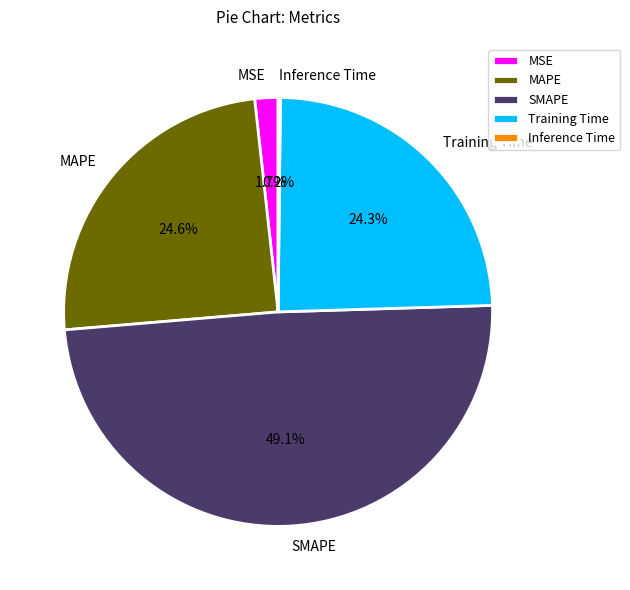

True or false: SMAPE accounts for 49% of the total.

True